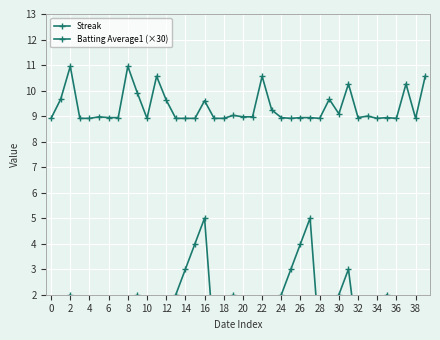

Between 4 and 28, which series saw the biggest shift?

Streak